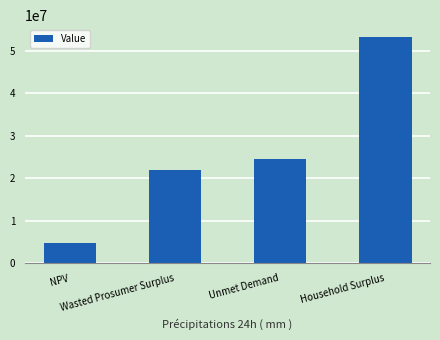

Reading right to left, transcribe all the data shown in this chart.

53302276.2	24580542.1	21961209.6	4795464.0